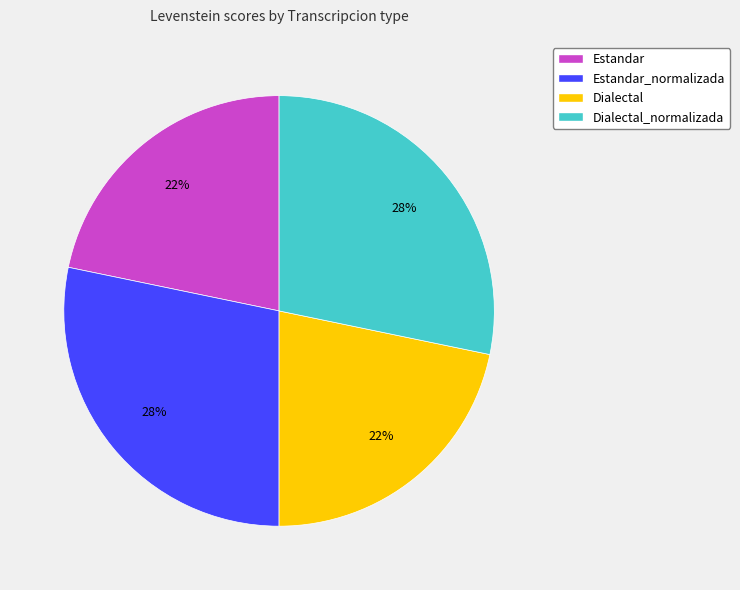

Is Estandar the majority of the pie?

No